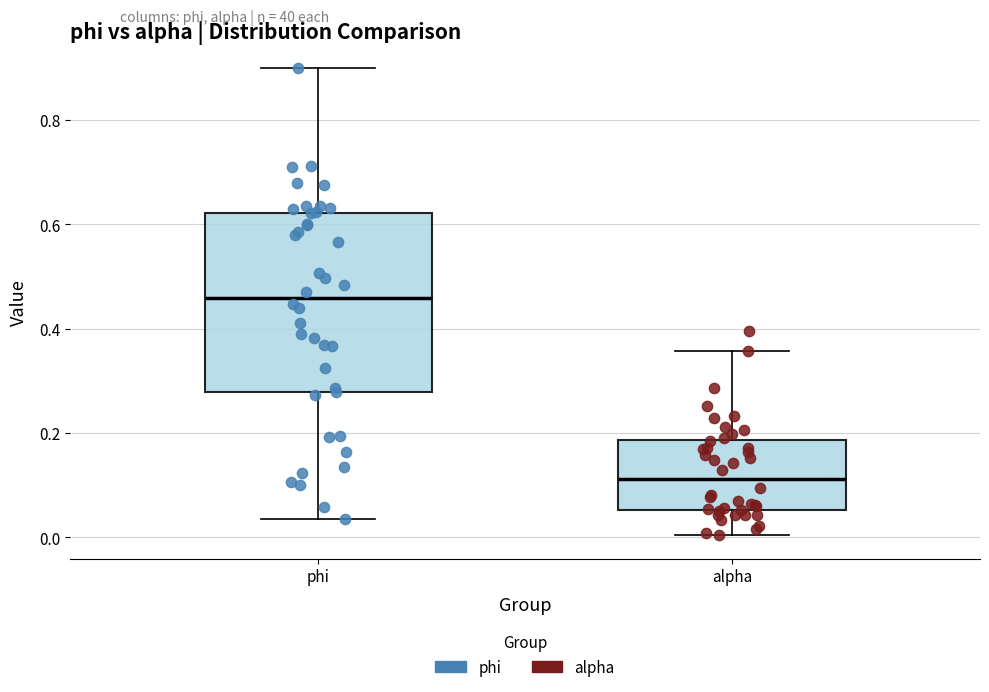

Which box has the highest median line?

phi